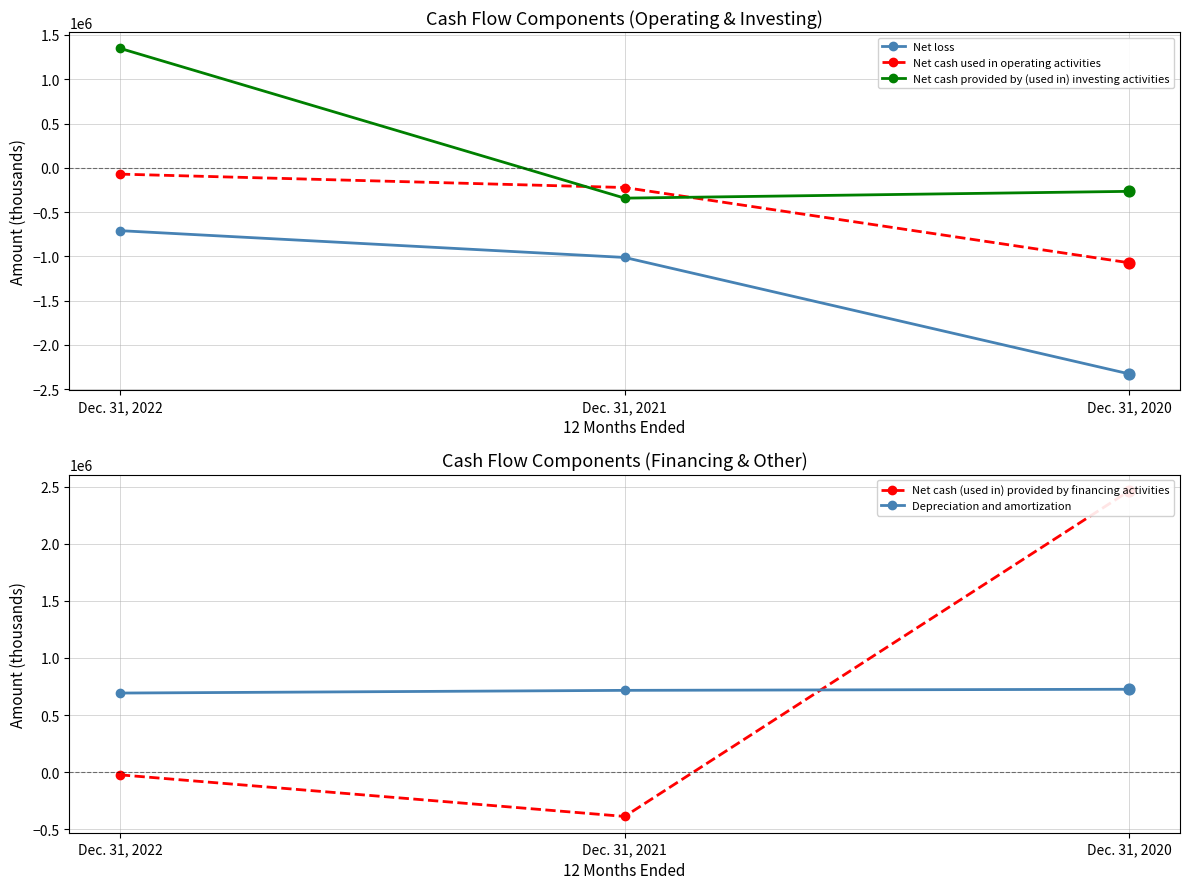

Which series has the largest total across all categories?

Depreciation and amortization